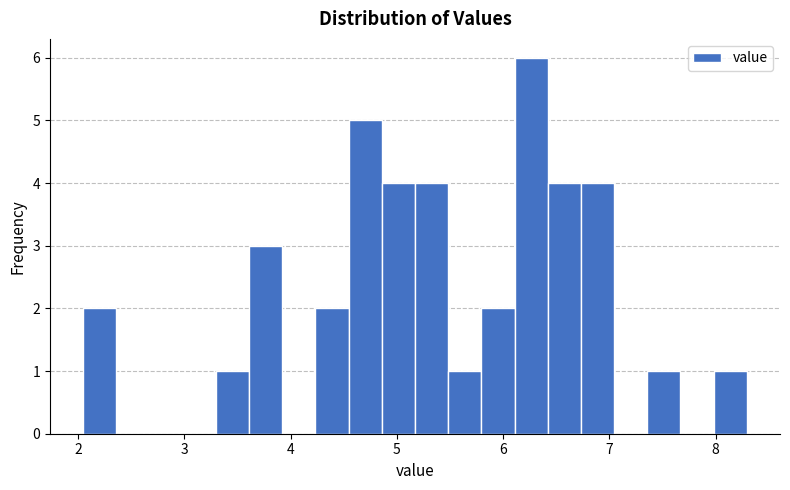

Read against the x-axis, roughly where is the centre of the tallest bar?

6.3